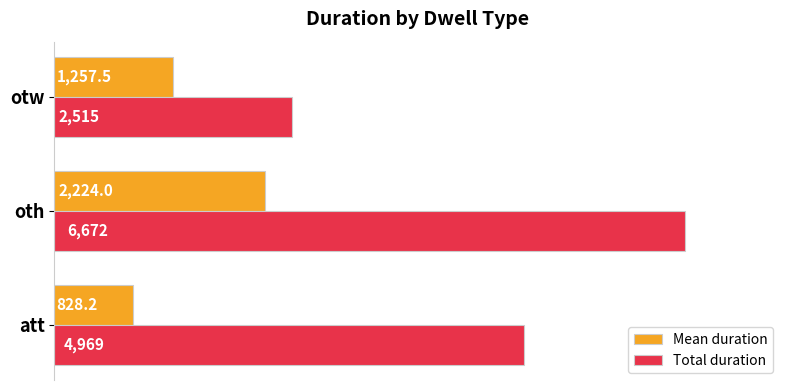

Which series has the largest total across all categories?

Total duration